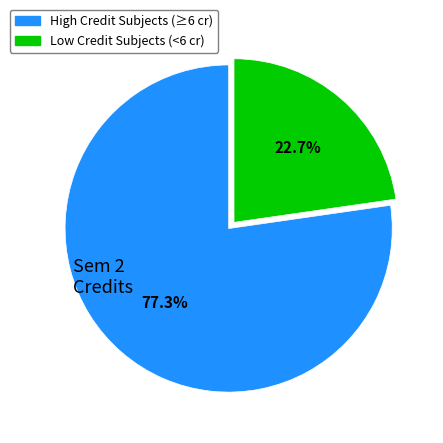

Is there any slice that represents more than half of the pie?

Yes